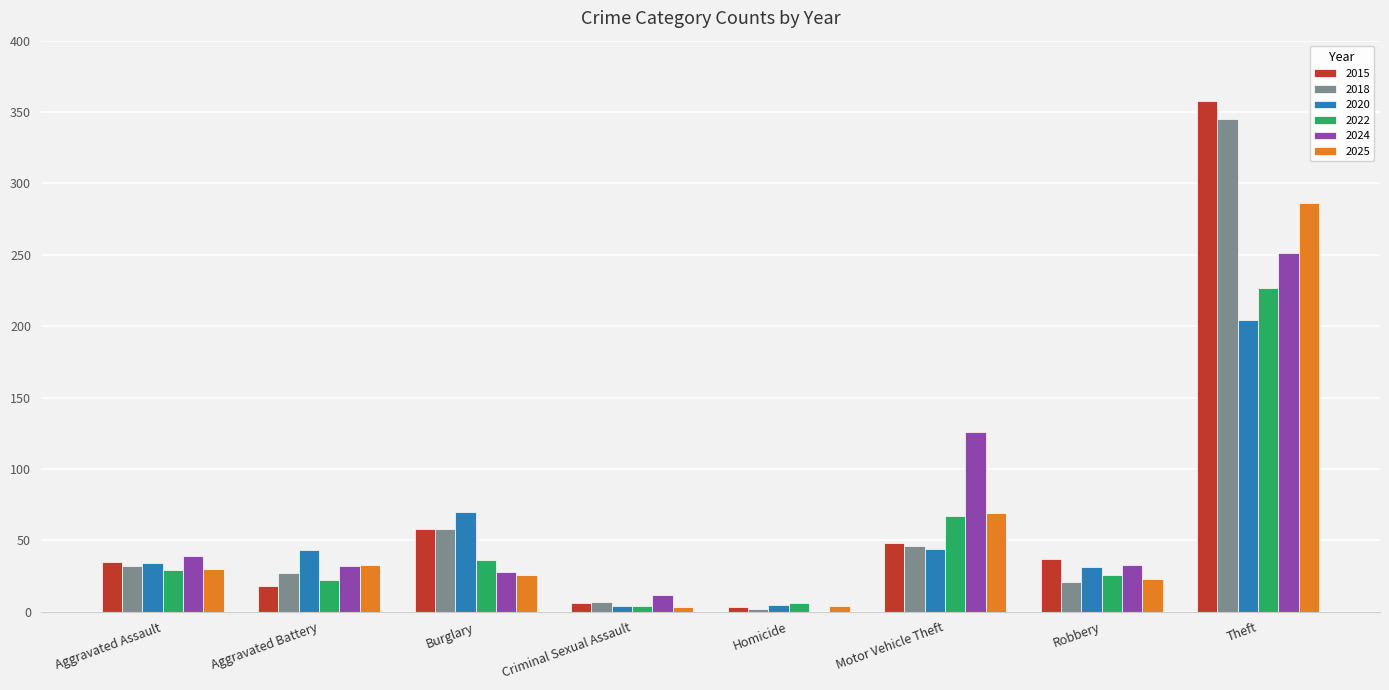

What are all the series names shown in the legend?

2015, 2018, 2020, 2022, 2024, 2025